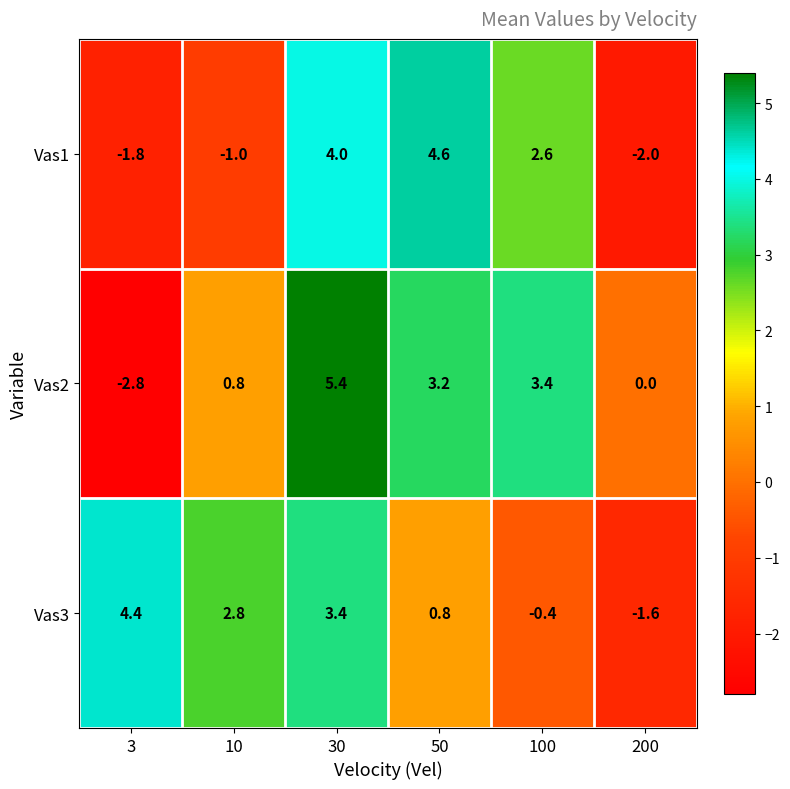

What is the sum of the Vas3 values at 200 and 100?

-2.0